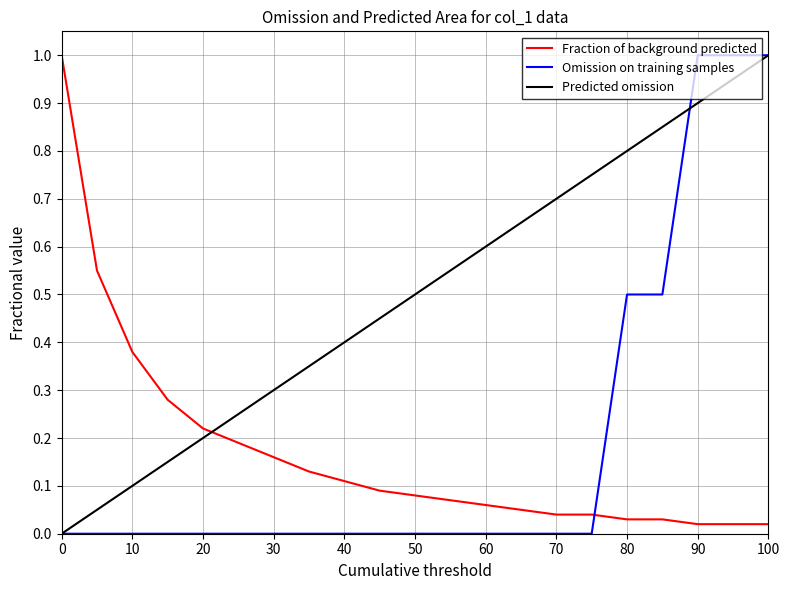

Which series has the largest total across all categories?

Predicted omission